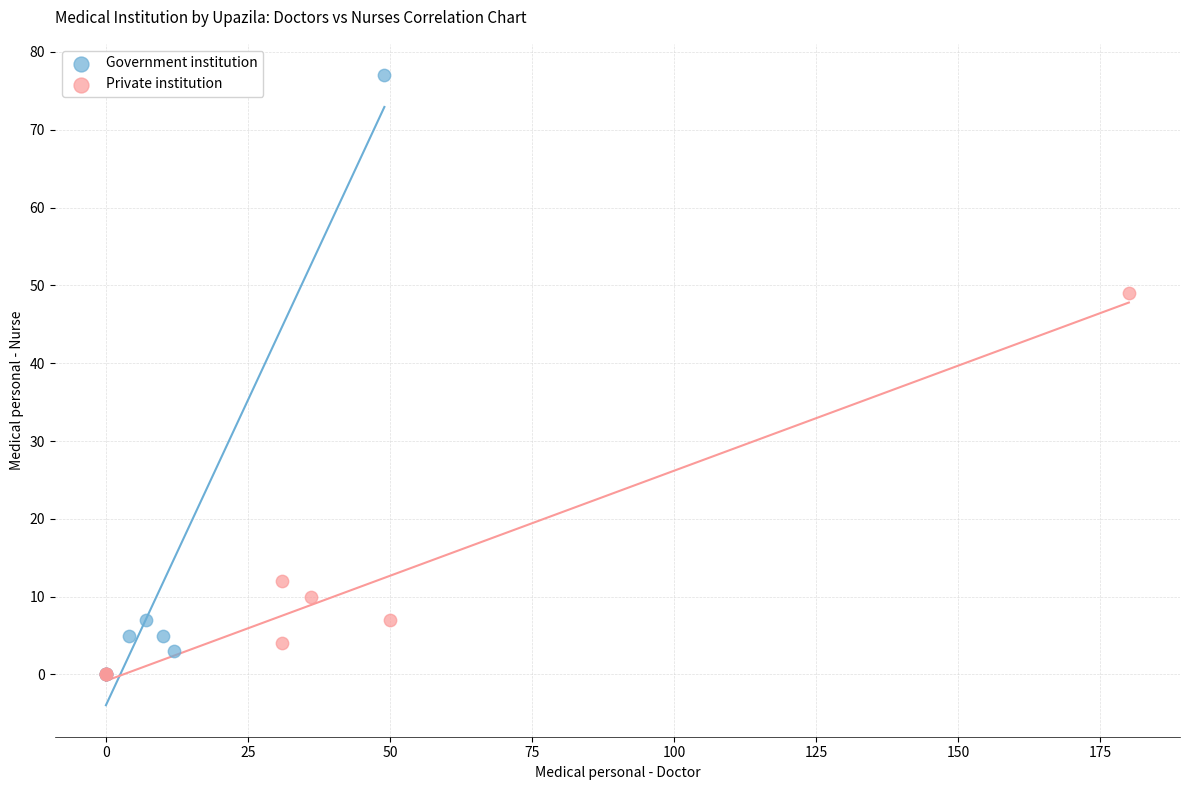

Which series has the widest spread of Y values?

Government institution